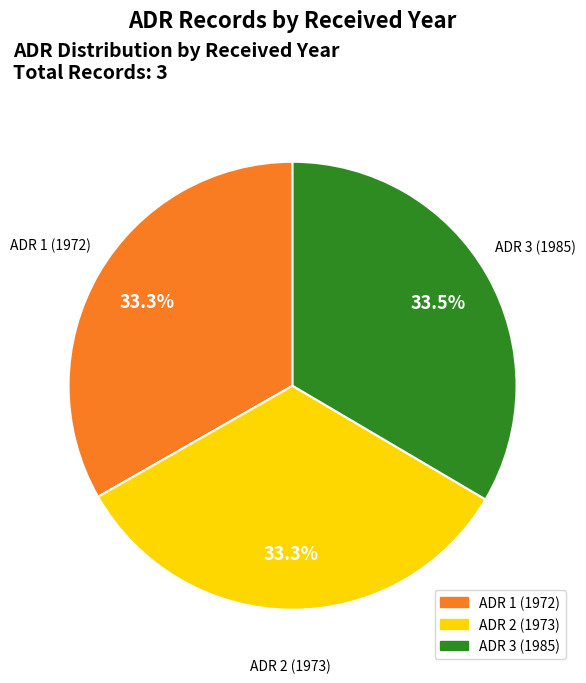

To the nearest percent, what is the combined percentage of ADR 2 (1973) and ADR 3 (1985)?

67%